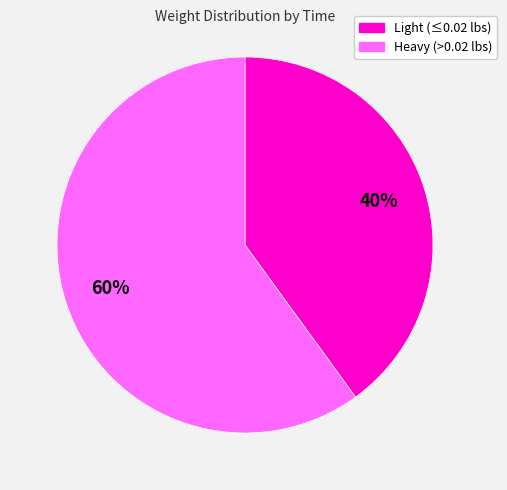

To the nearest percent, what is the difference between the largest and smallest slice percentages?

20%